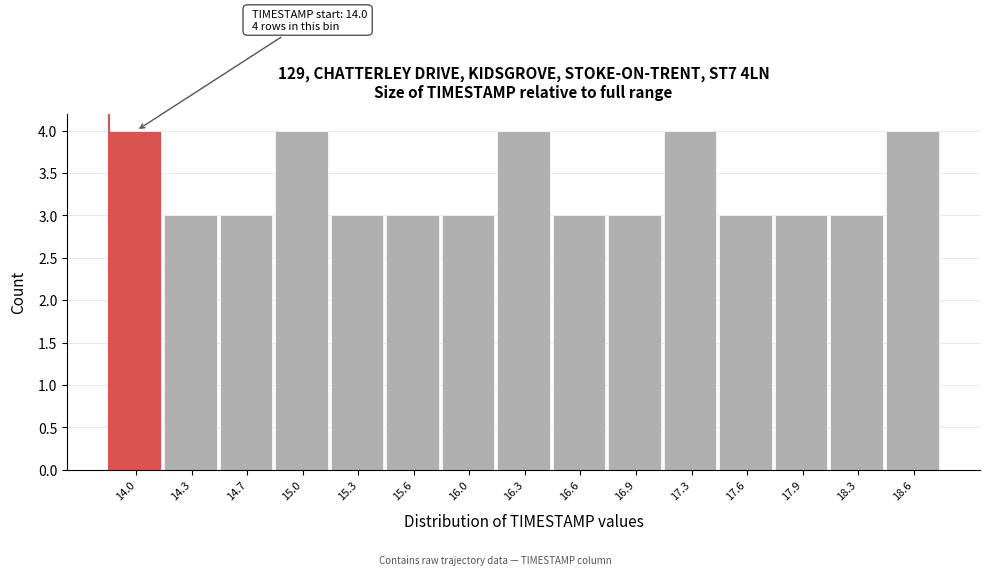

Reading right to left, list all the values displayed in this chart.

4	3	3	3	4	3	3	4	3	3	3	4	3	3	4